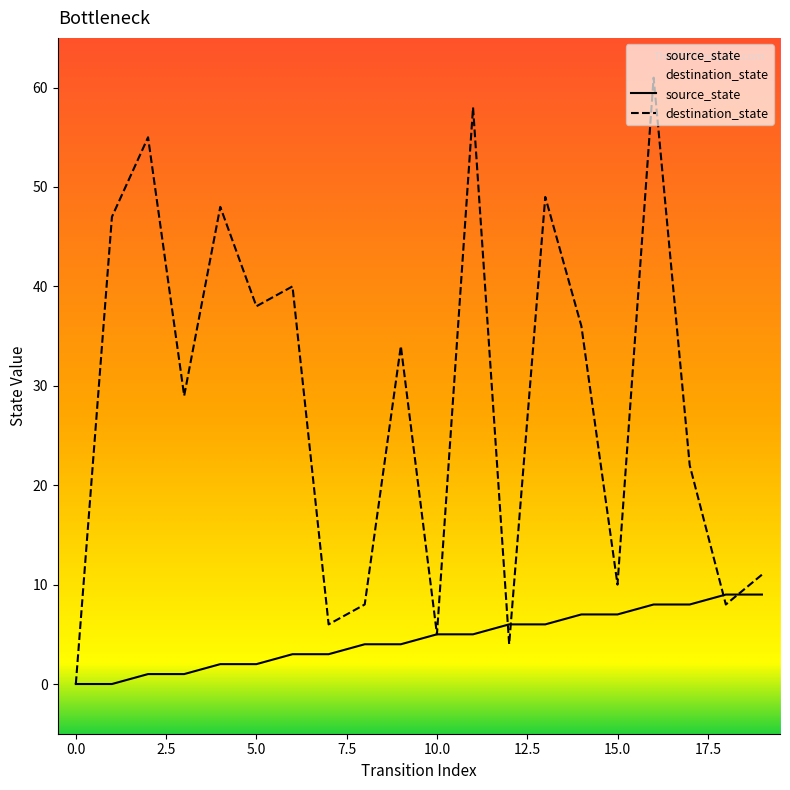

Is the value of source_state at 12 greater than the value of destination_state at 16?

No